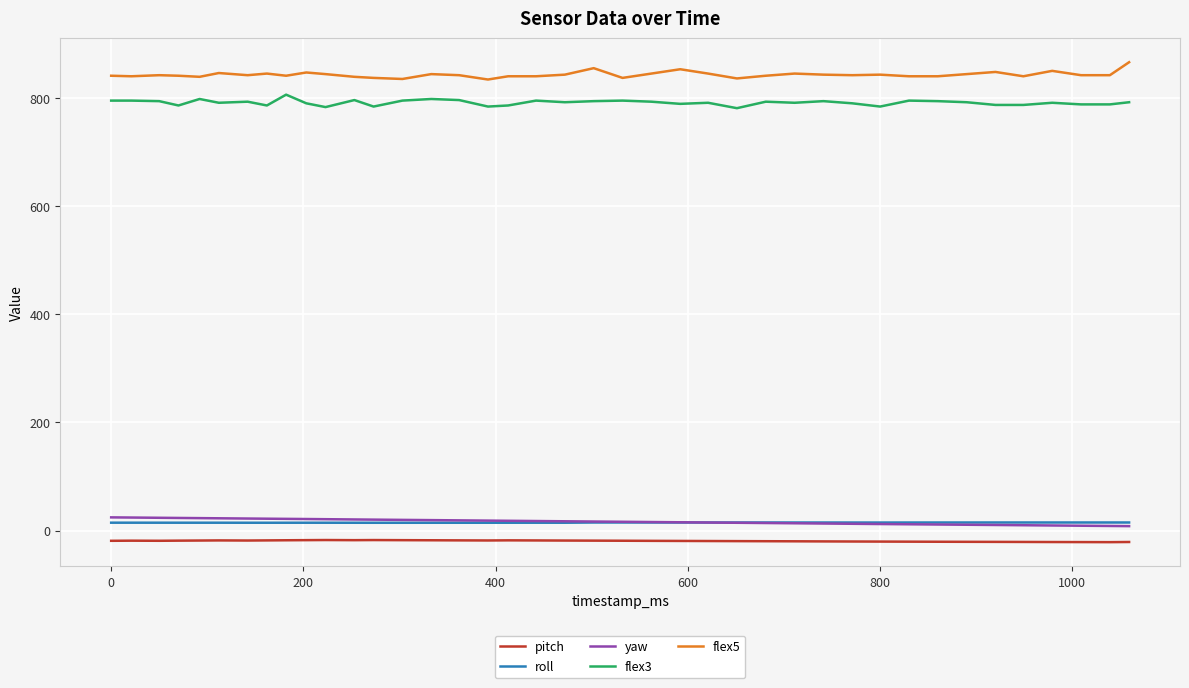

What is the lowest value of the roll series?

14.4